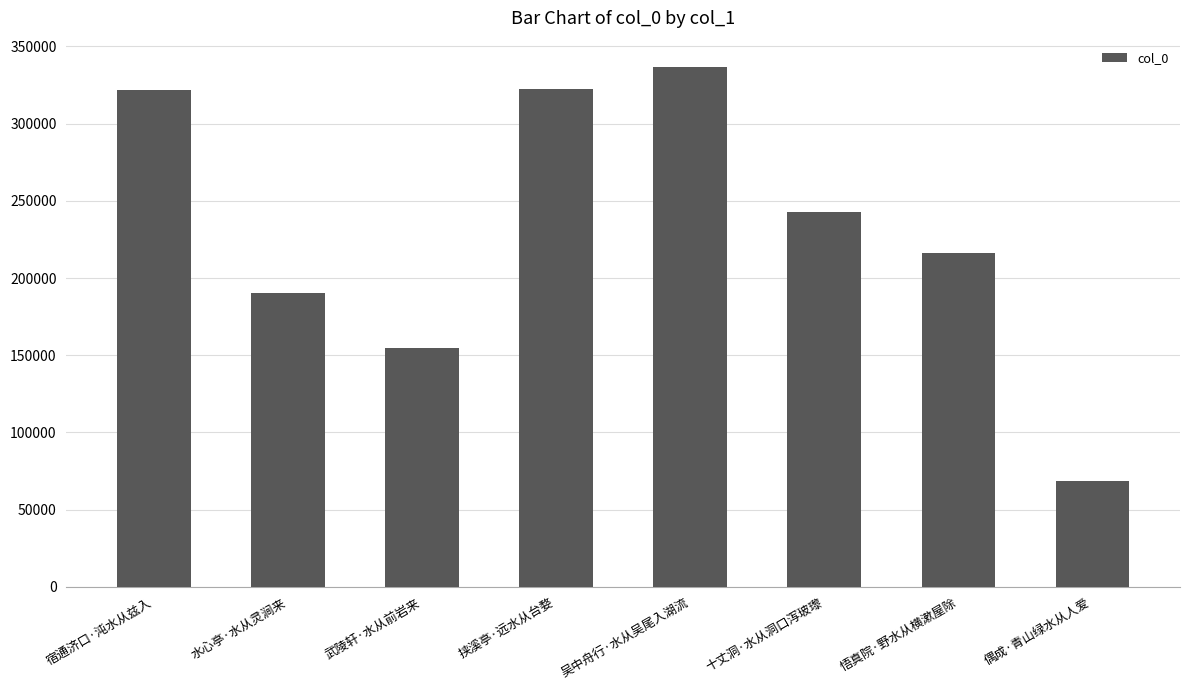

Is it true that the value at 武陵轩·水从前岩来 is 42432?

False